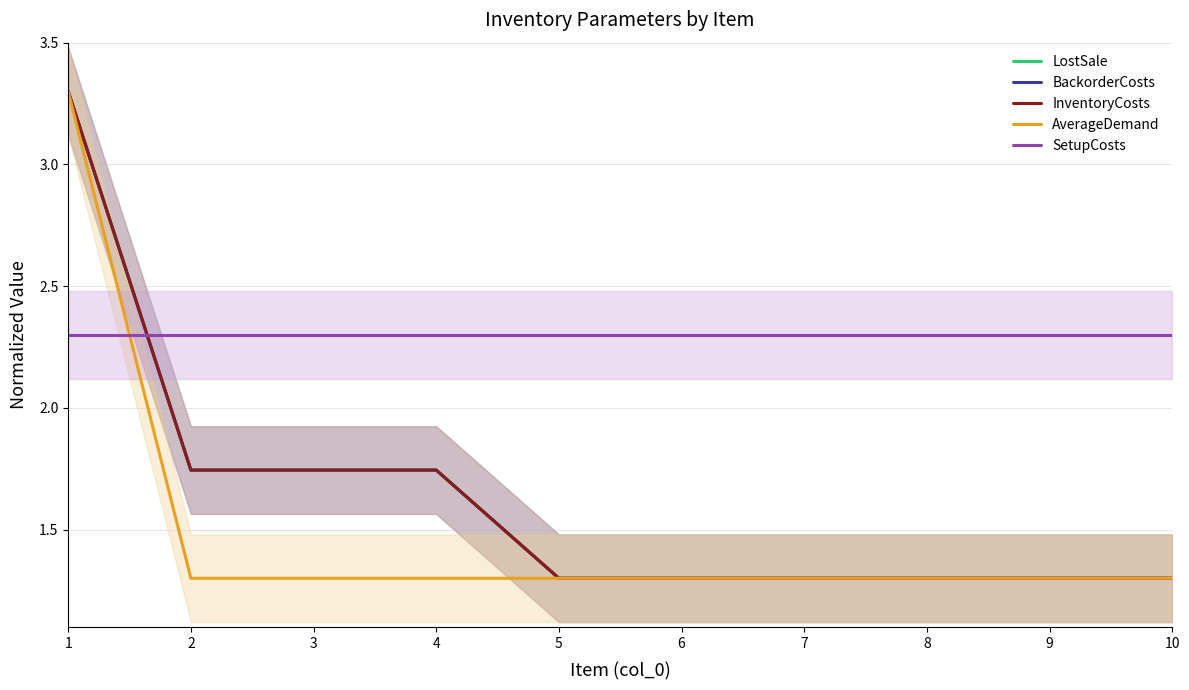

What is the value of the LostSale point at the 3rd from the left?

1.7